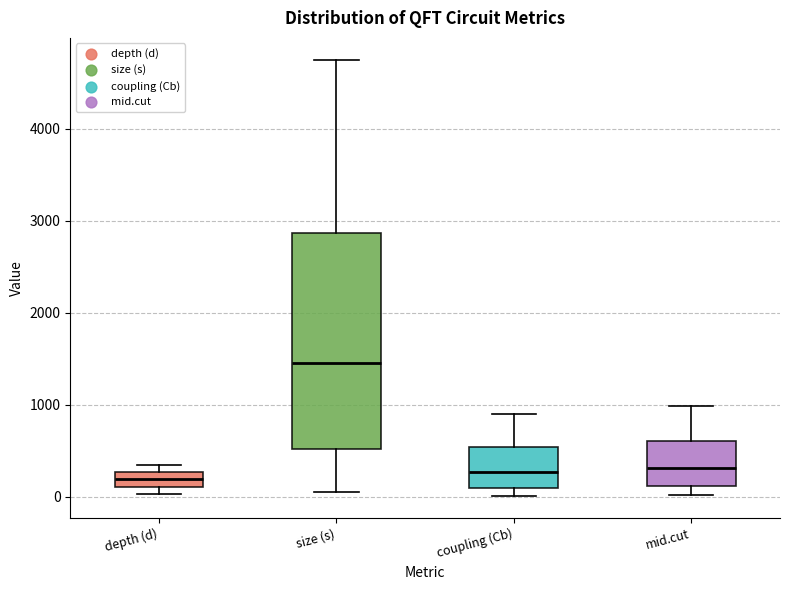

Reading left to right, transcribe this box plot: for each box, give where its median line is, the range the box spans, and where its two whiskers end, as read against the y-axis. The values are not printed on the chart, so give them approximately, as read against the axis.

depth (d): median 200, box 100 to 300, whiskers 0 to 300 (just above the box's upper edge)
size (s): median 1500, box 500 to 2900, whiskers 100 to 4800
coupling (Cb): median 300, box 100 to 500, whiskers 0 to 900
mid.cut: median 300, box 100 to 600, whiskers 0 to 1000